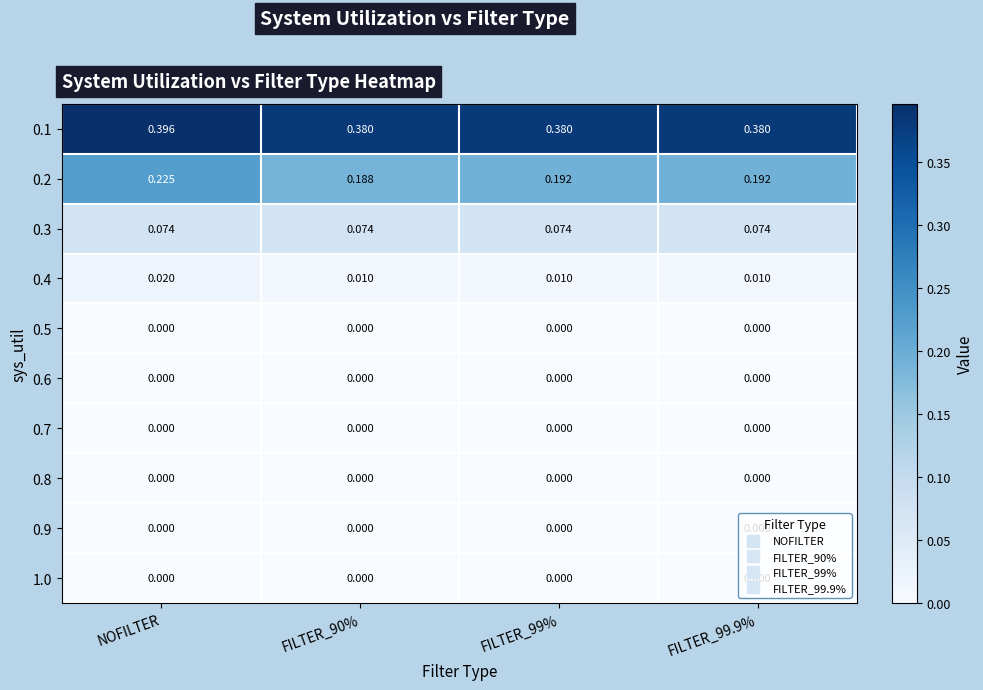

Is the value of 0.3 at FILTER_99% greater than the value of 0.9 at FILTER_99.9%?

Yes